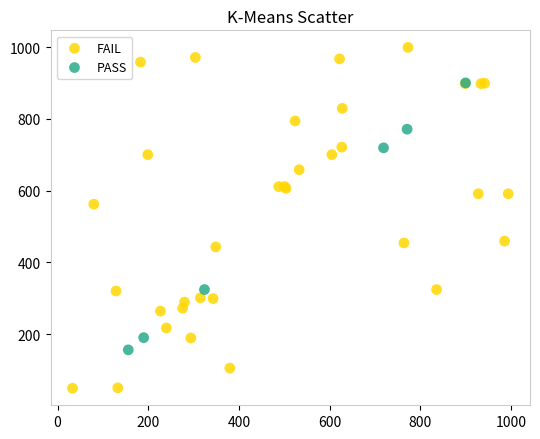

Which series contains the lowest Y value?

FAIL